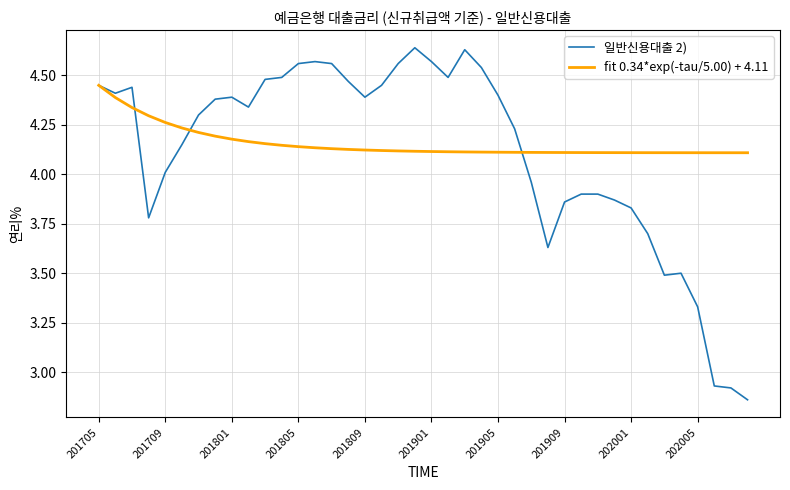

Which series has the widest spread of values?

일반신용대출 2)